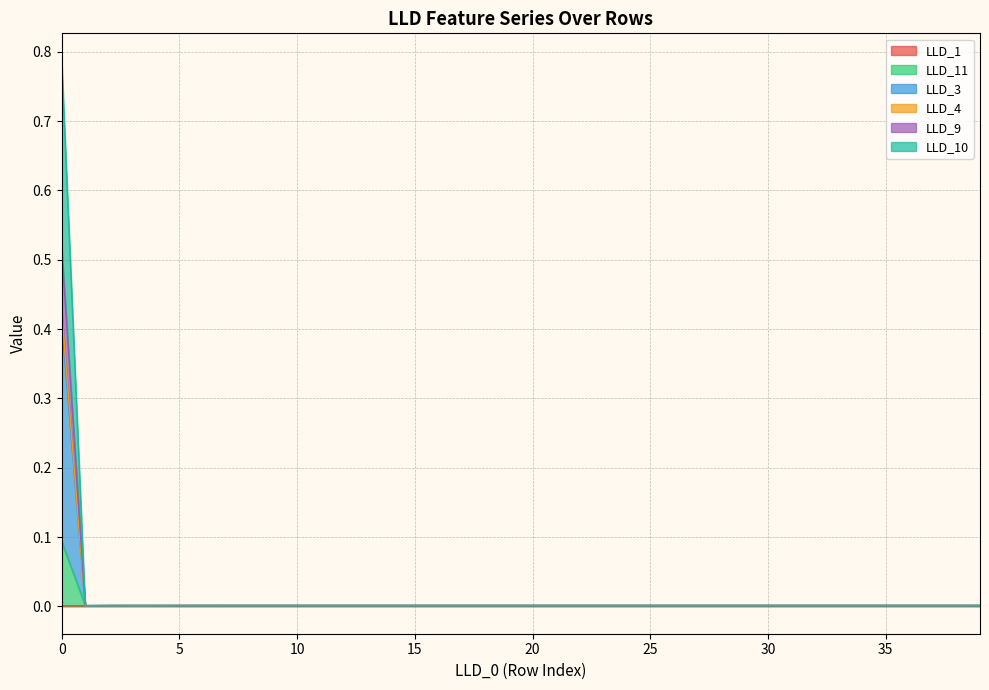

Which series changed the most between 0 and 19?

LLD_3